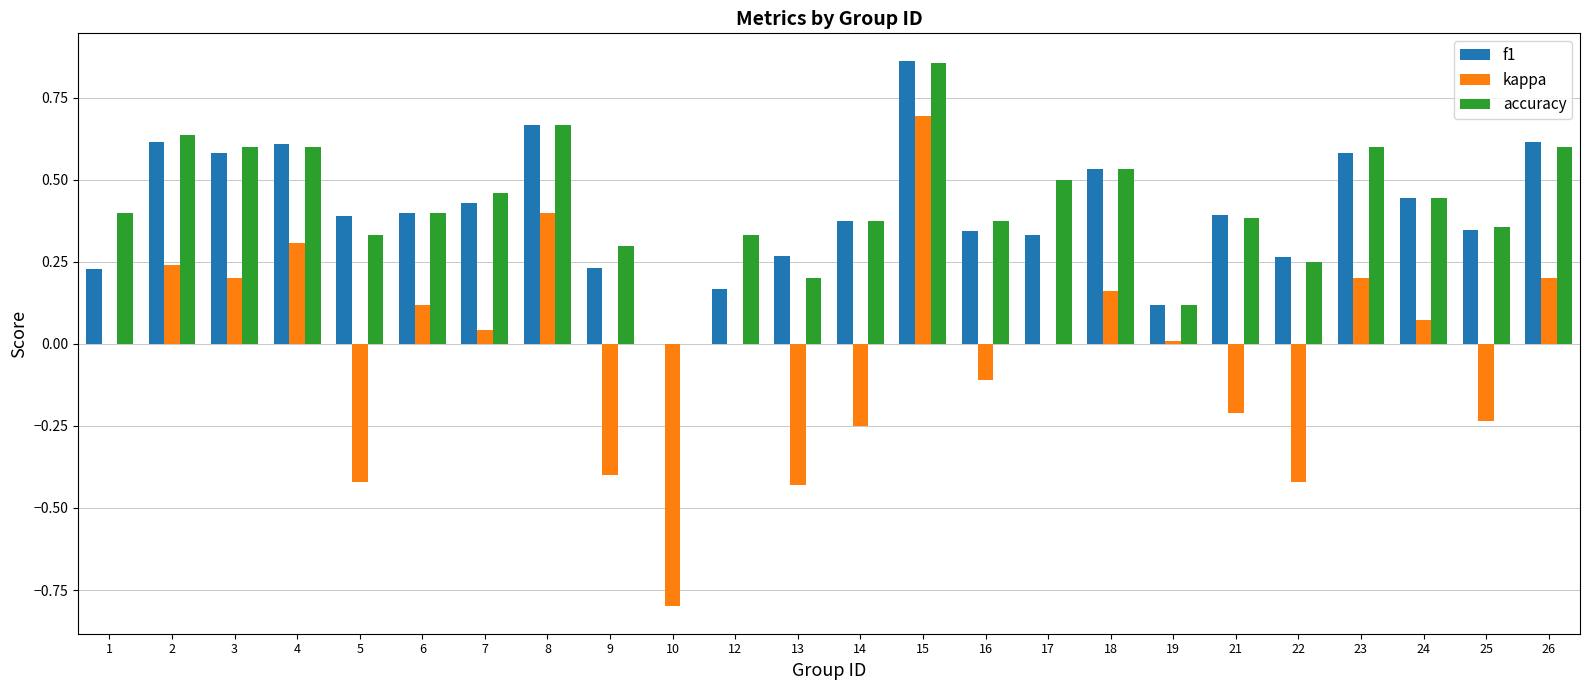

Which label corresponds to the largest value in the chart?

15